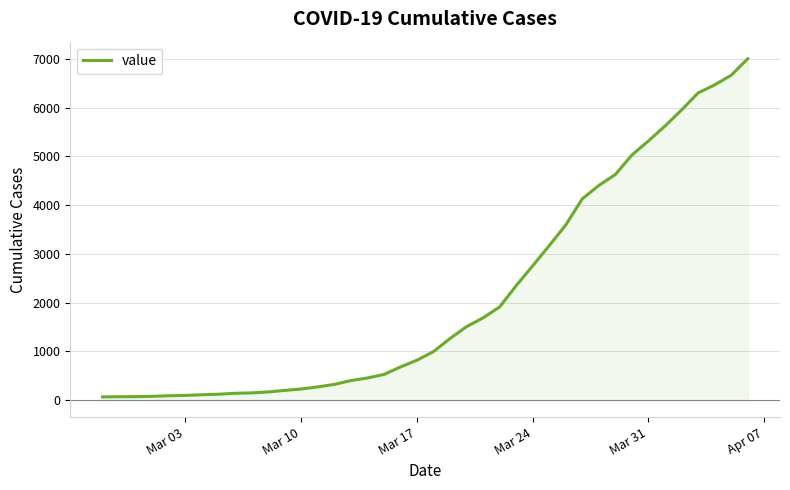

What is the greatest value displayed?

7003